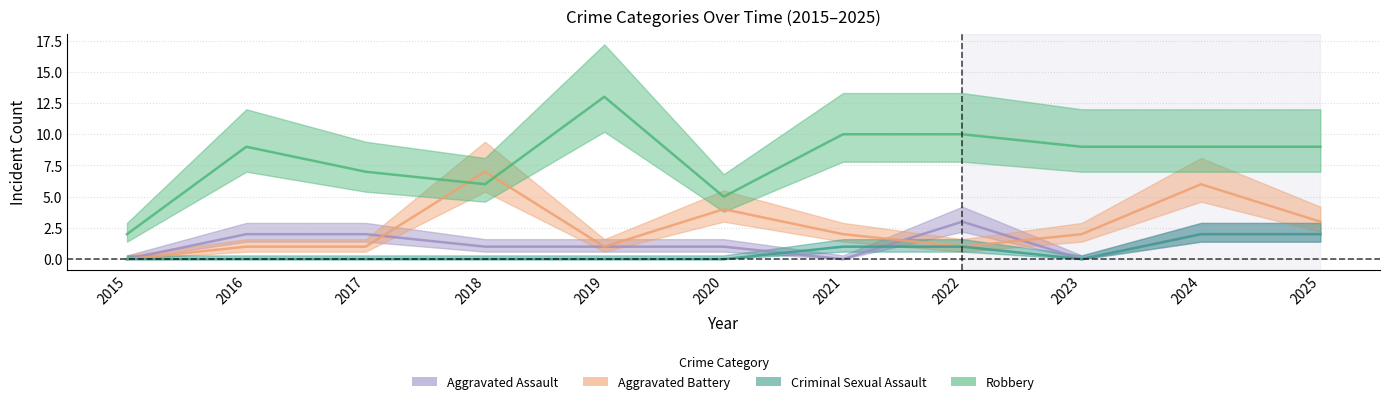

How many lines are shown in the chart?

4